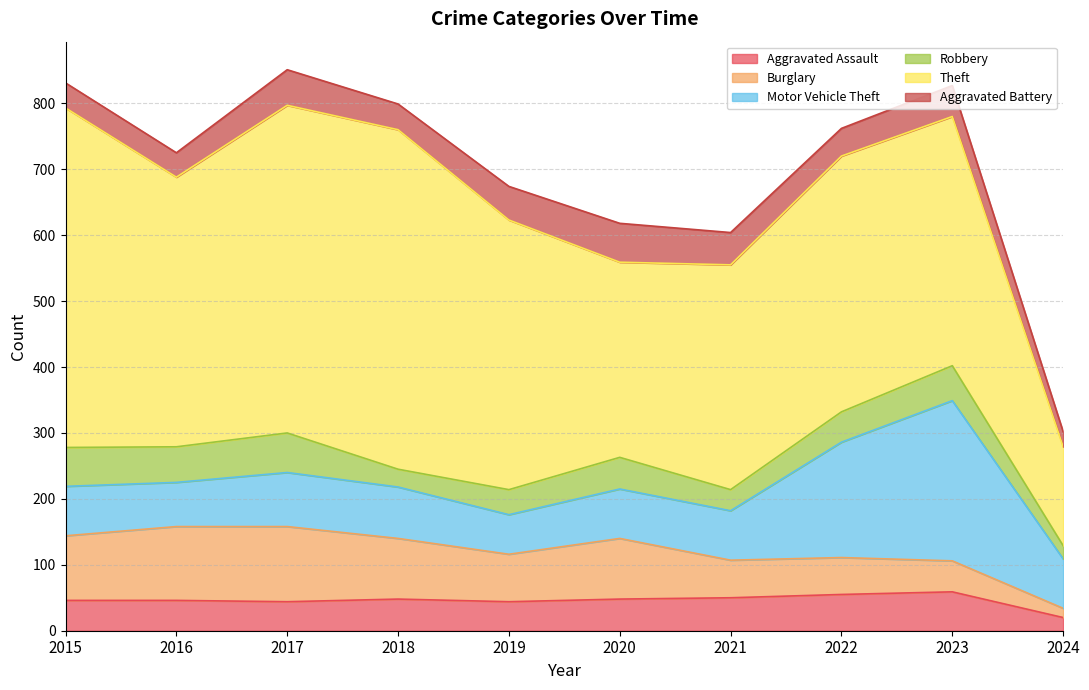

What is the minimum value for Robbery?

20